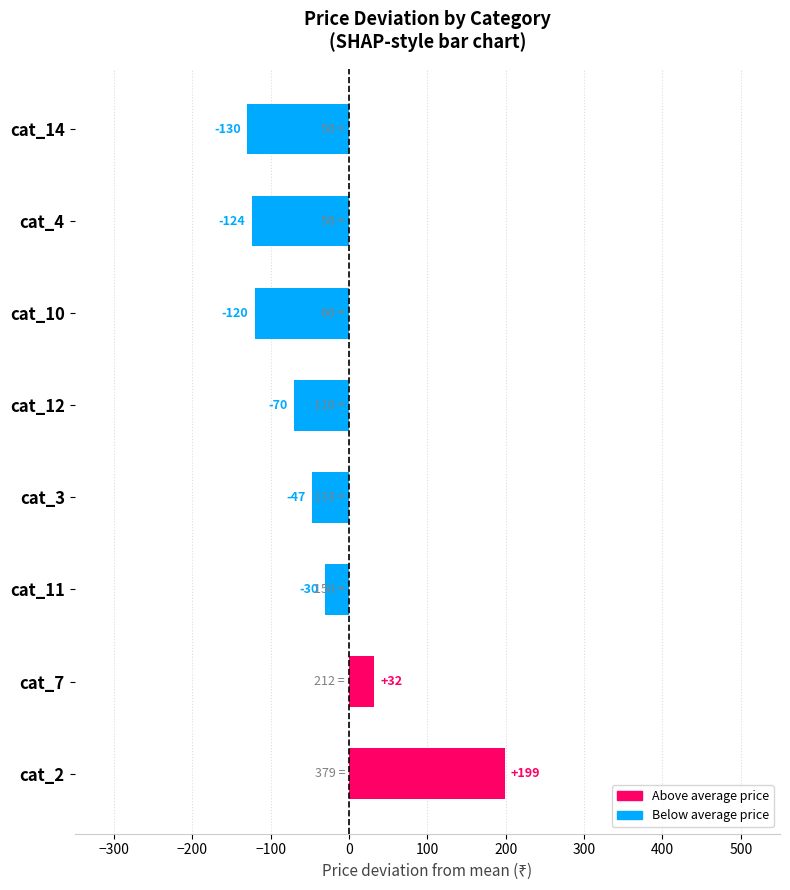

Which category has the highest value across all series?

cat_2